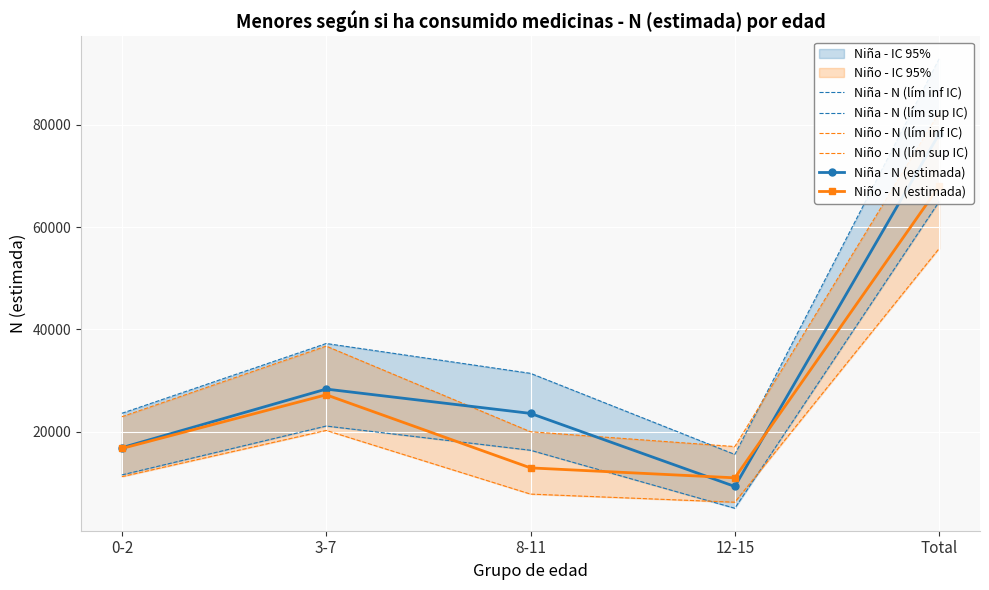

Which label corresponds to the largest value in the chart?

Total